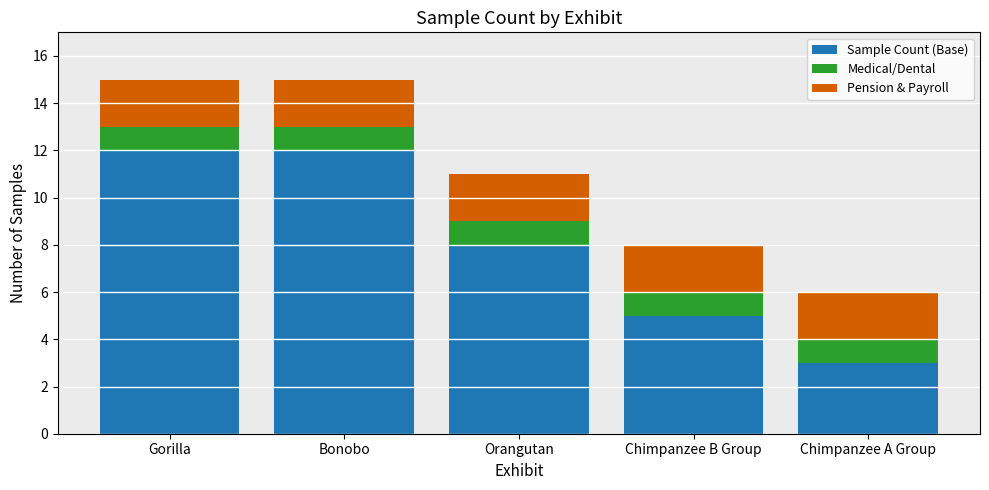

Which category has the lowest value in the Sample Count (Base) series?

Chimpanzee A Group